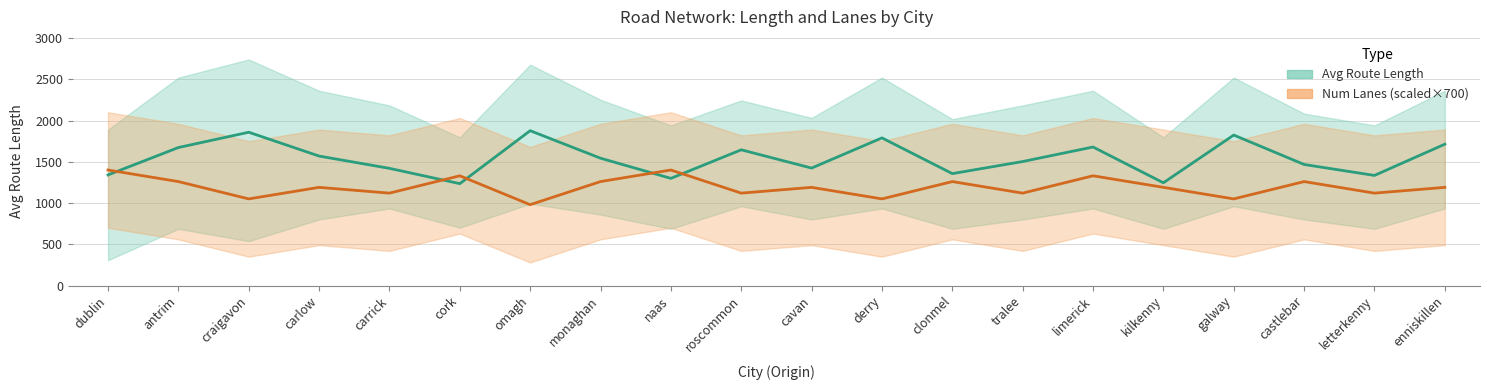

Read the Avg Route Length value at naas.

1298.7